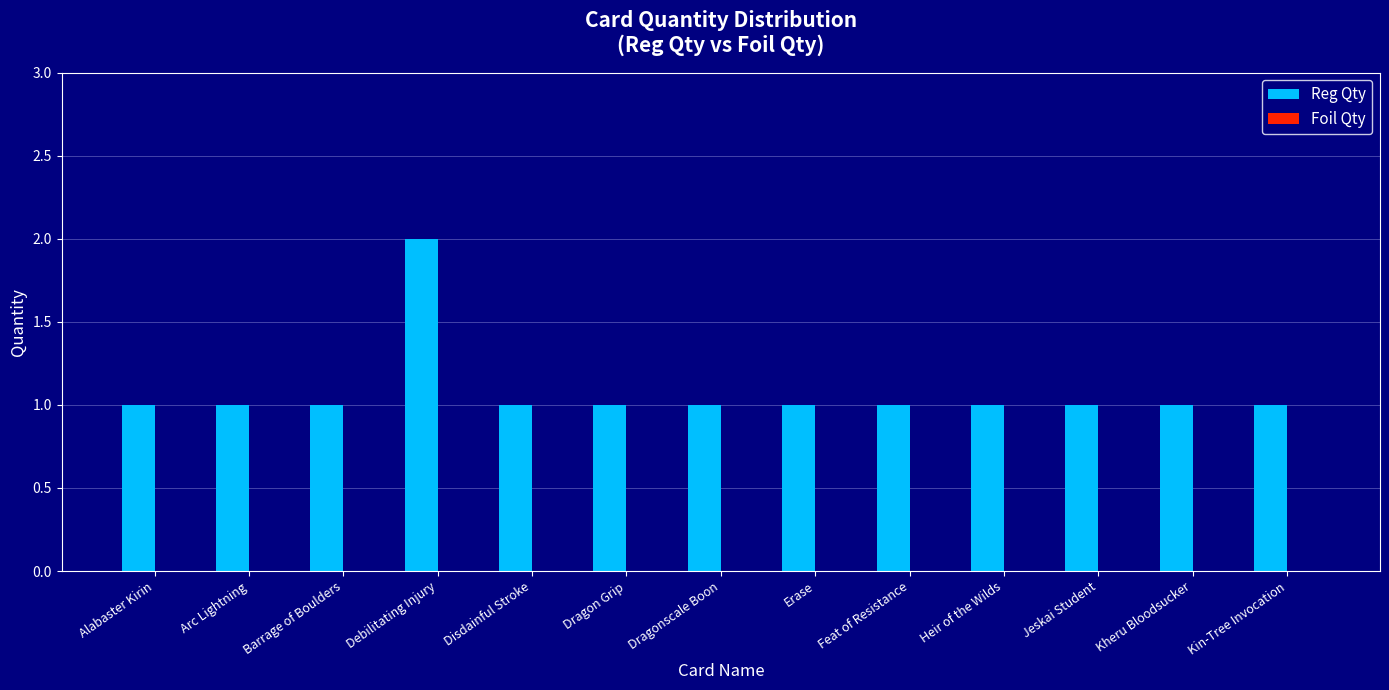

Is it true that the value at Erase is 1?

True